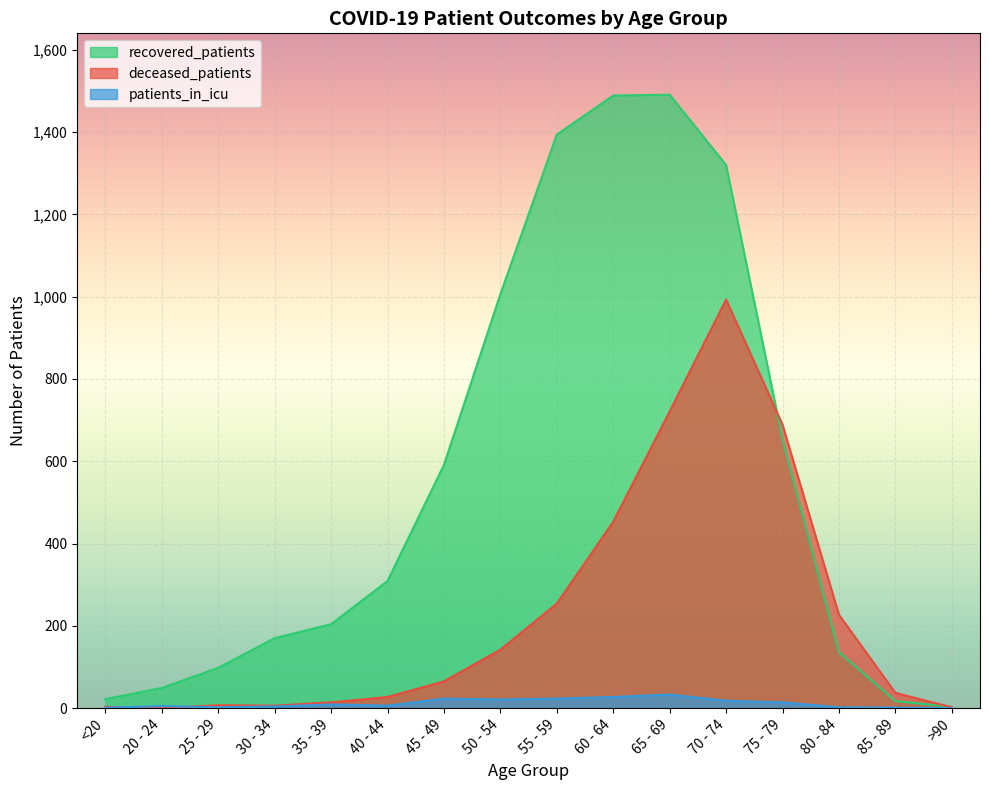

How many lines are shown in the chart?

3